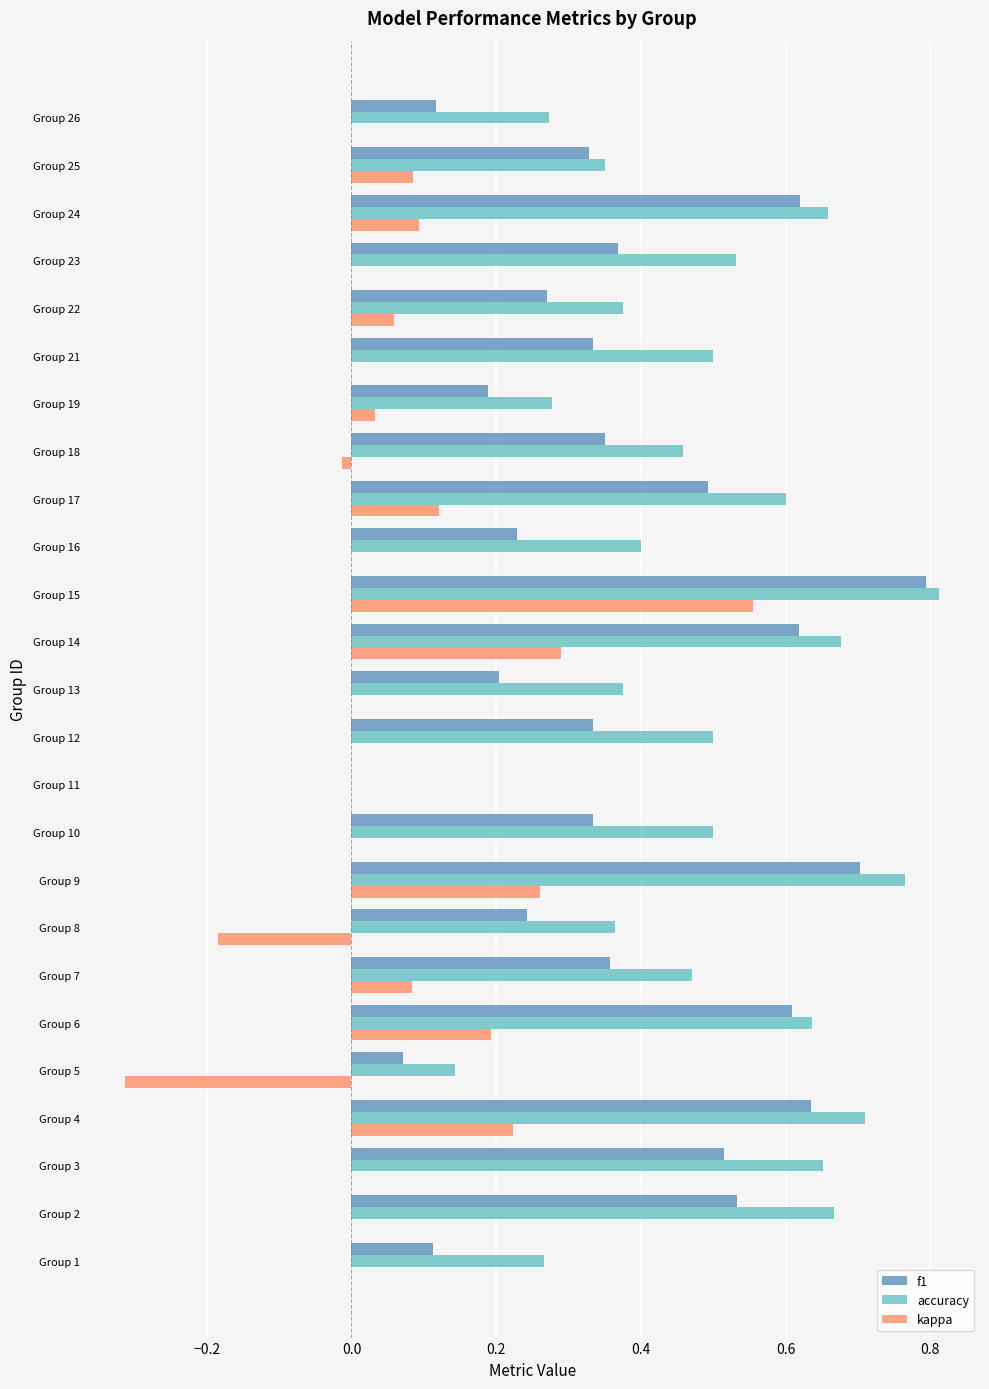

How many distinct data groups are displayed?

3